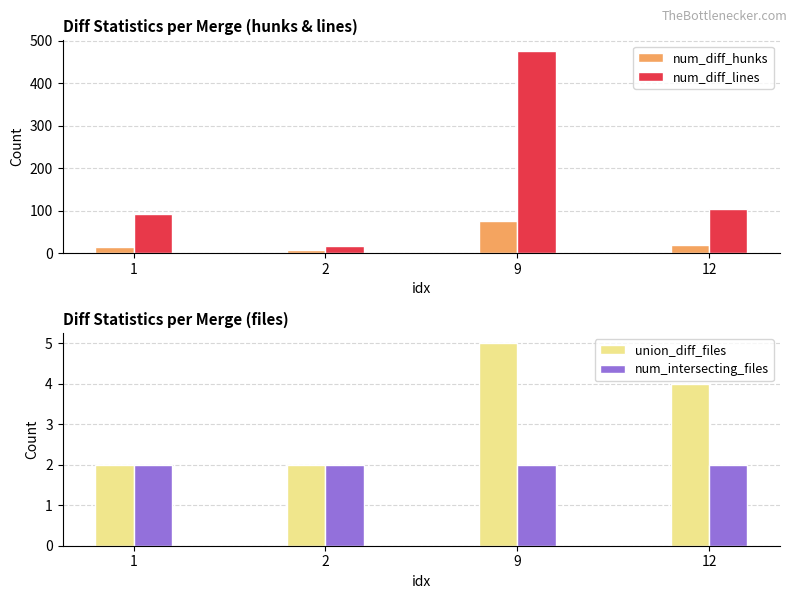

How many data points in num_diff_lines are above 104?

1